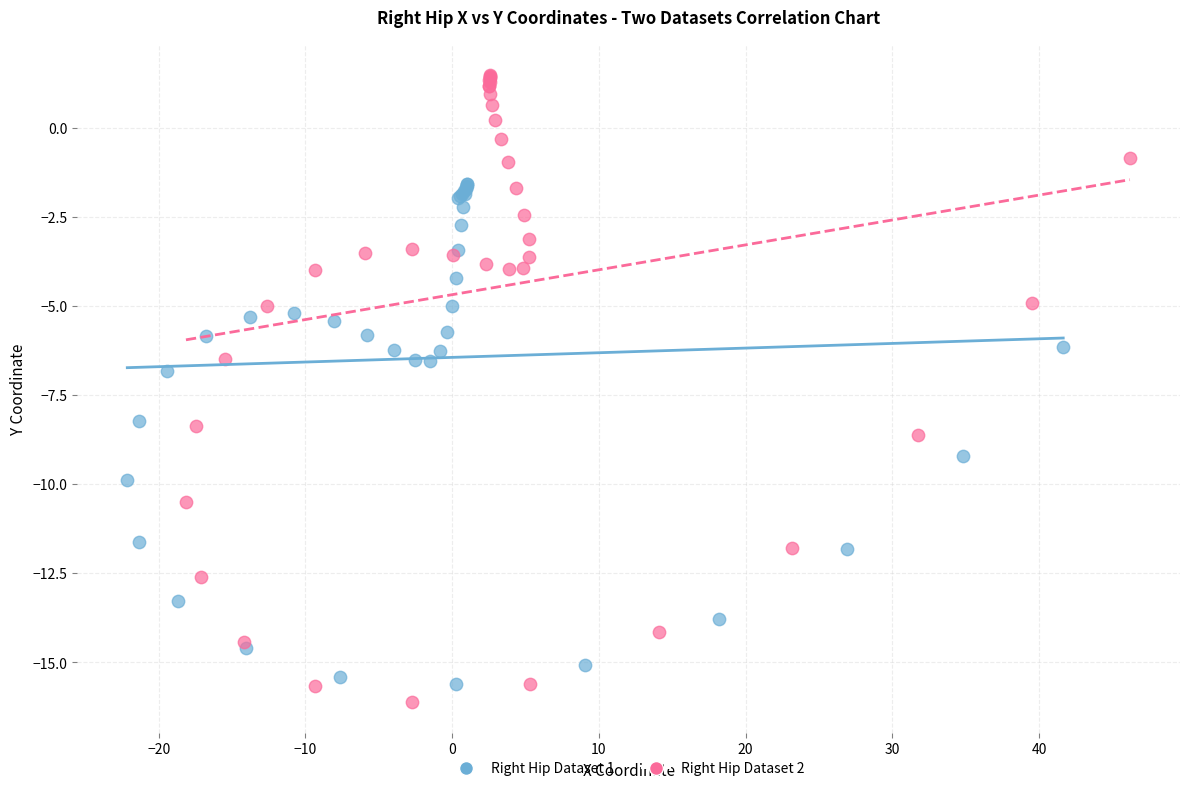

Which series has the largest Y range (max minus min)?

Right Hip Dataset 2